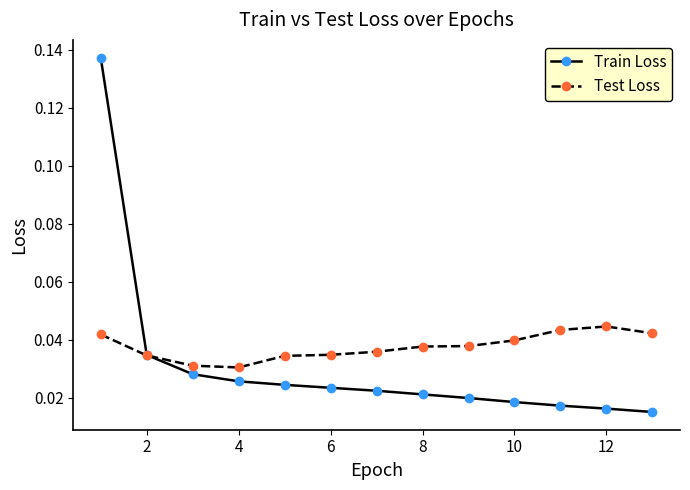

At how many categories does at least one series exceed 0?

13